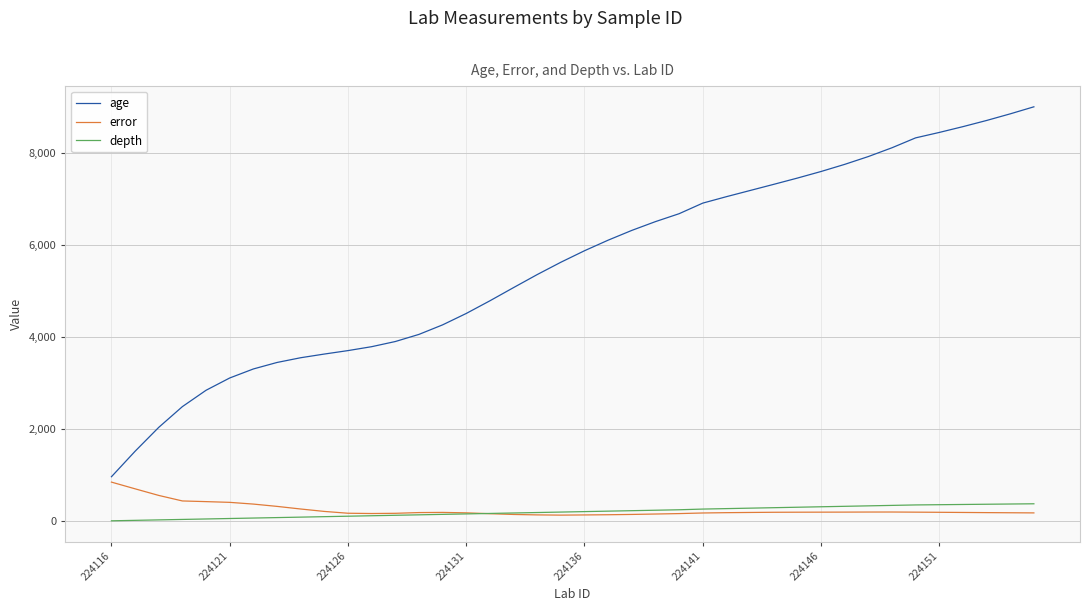

Which series has the largest total across all categories?

age